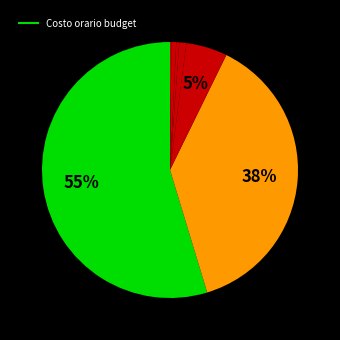

Is there any slice that represents more than half of the pie?

Yes